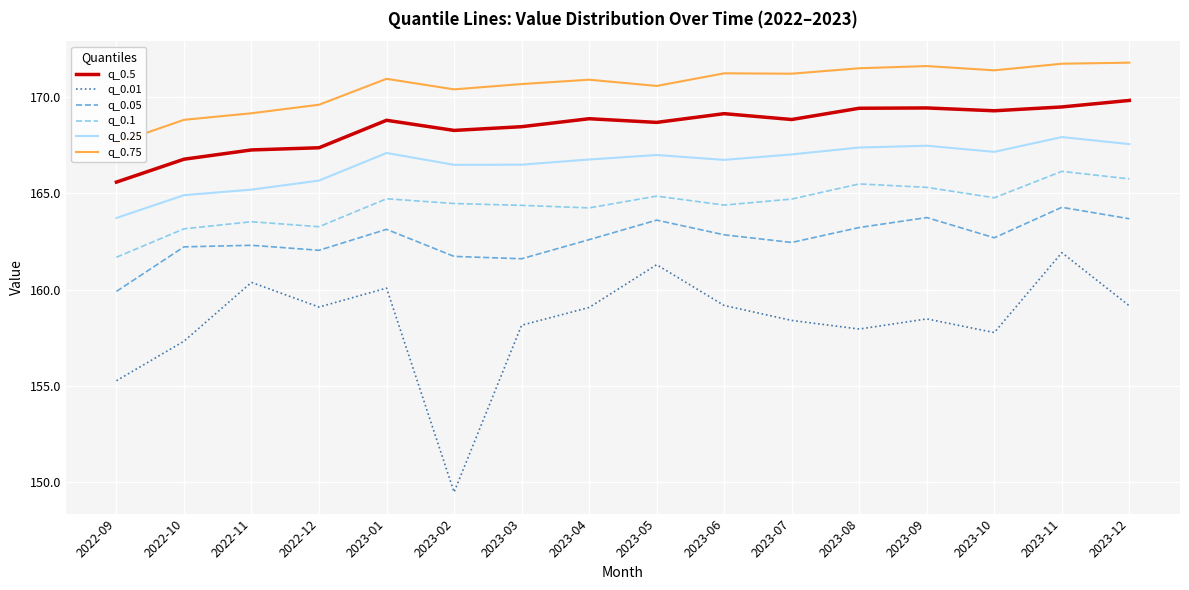

What value does the q_0.1 series have at 2023-06?

164.4